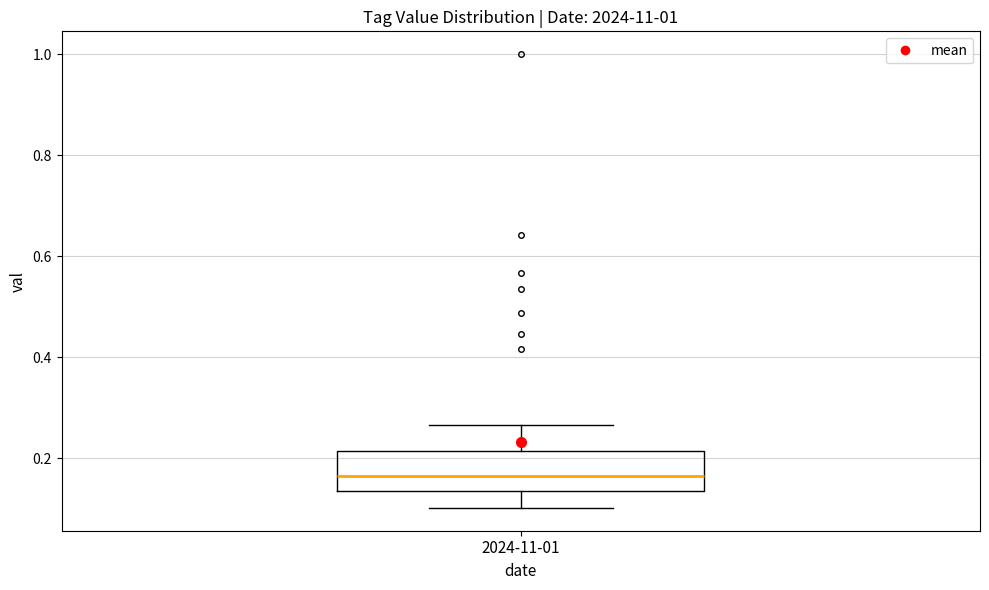

Where does the upper whisker of the box for 2024-11-01 end on the y-axis? The values are not printed on the chart, so give them approximately, as read against the axis.

0.26